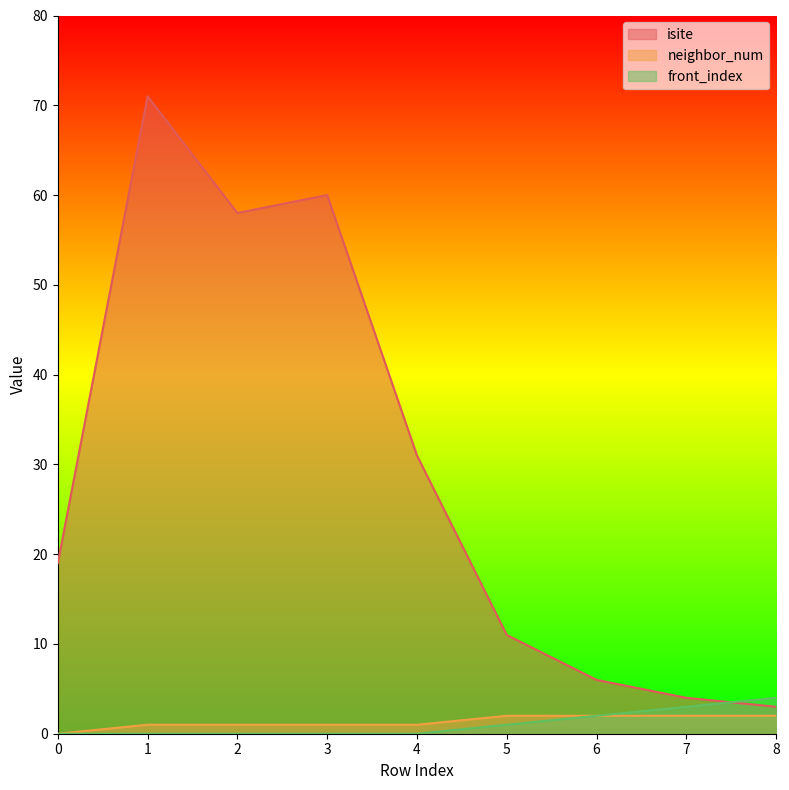

How many lines are shown in the chart?

3